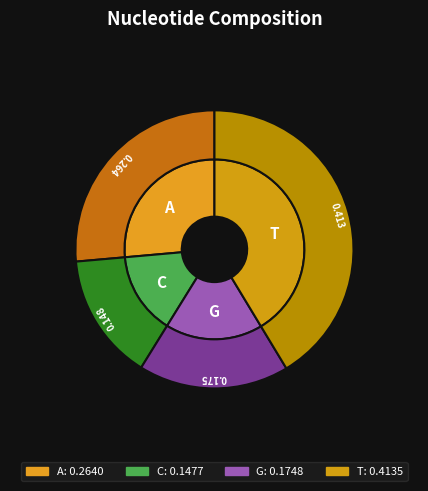

Count the number of slices in the pie.

4